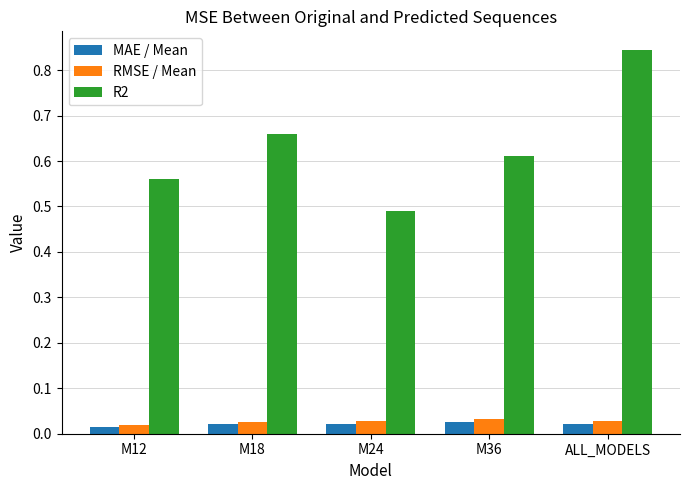

What position from the left is M18?

2